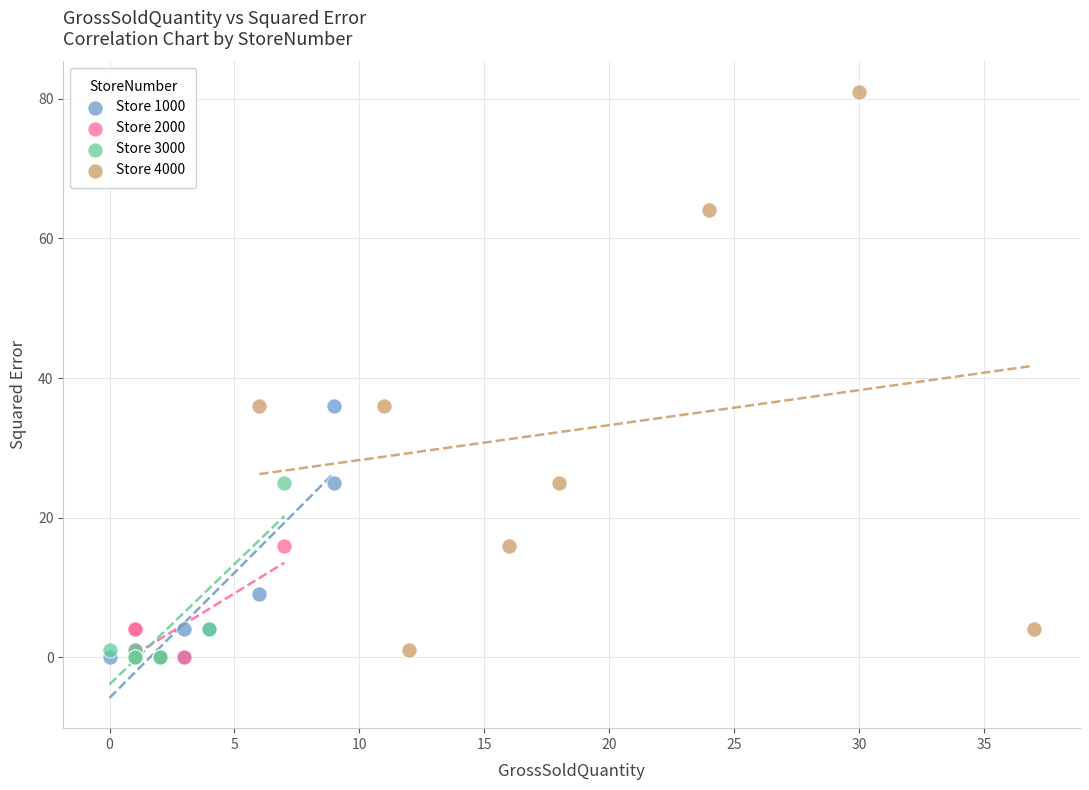

Which series has the widest spread of Y values?

Store 4000